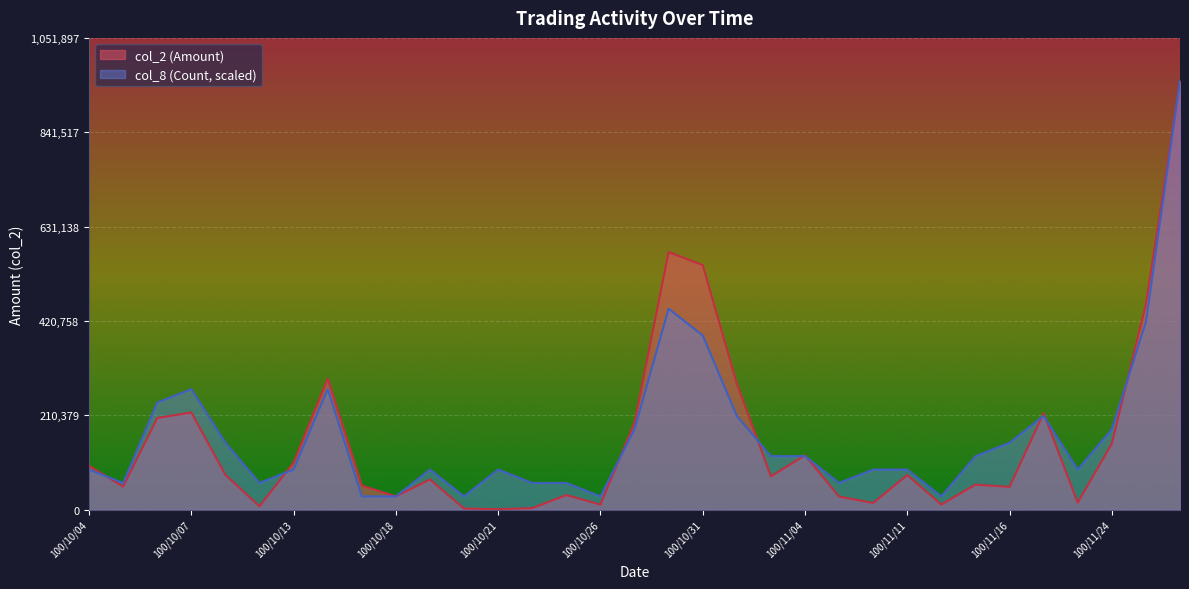

At which category is the sum across all series the highest?

100/11/28